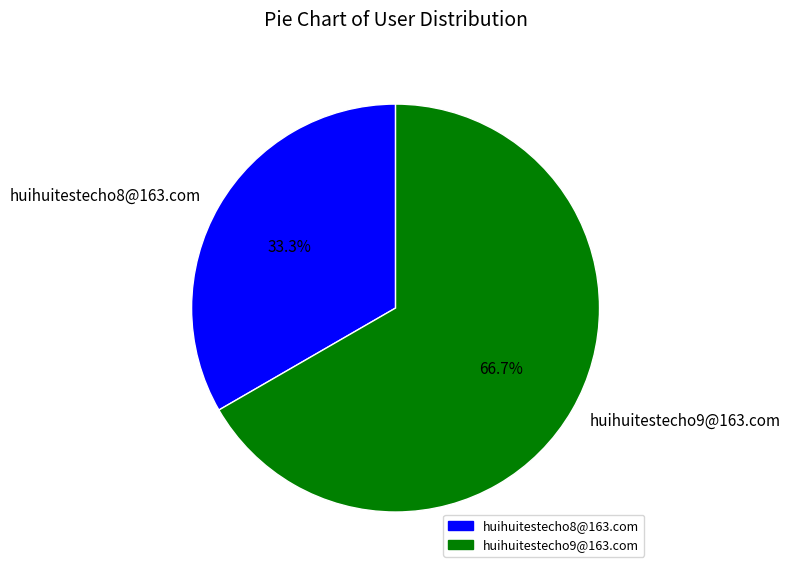

Which category has the smallest portion of the pie?

huihuitestecho8@163.com